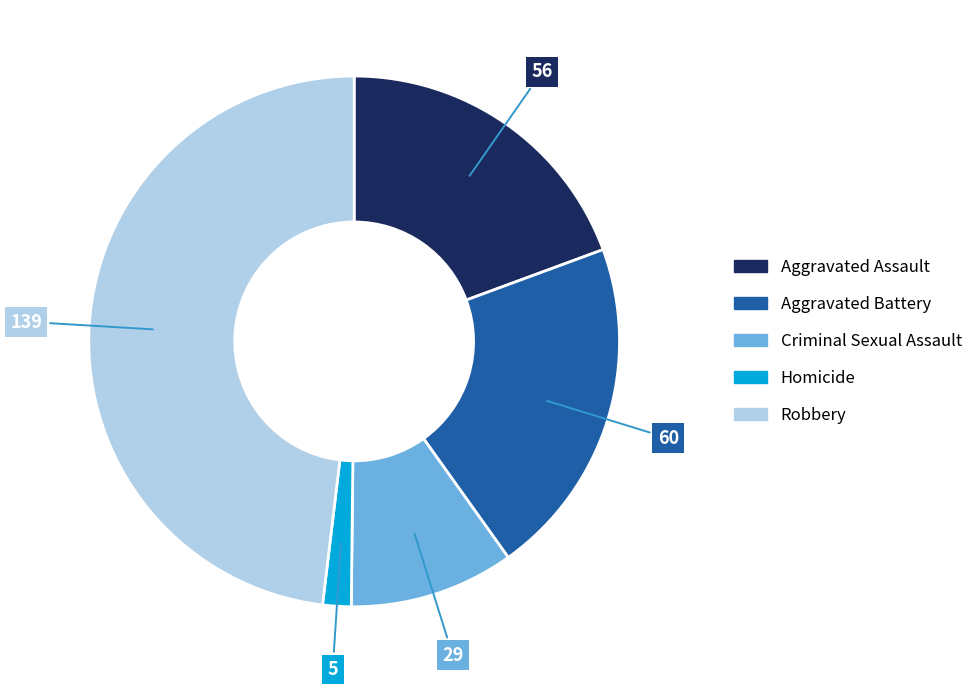

Count the number of slices in the pie.

5